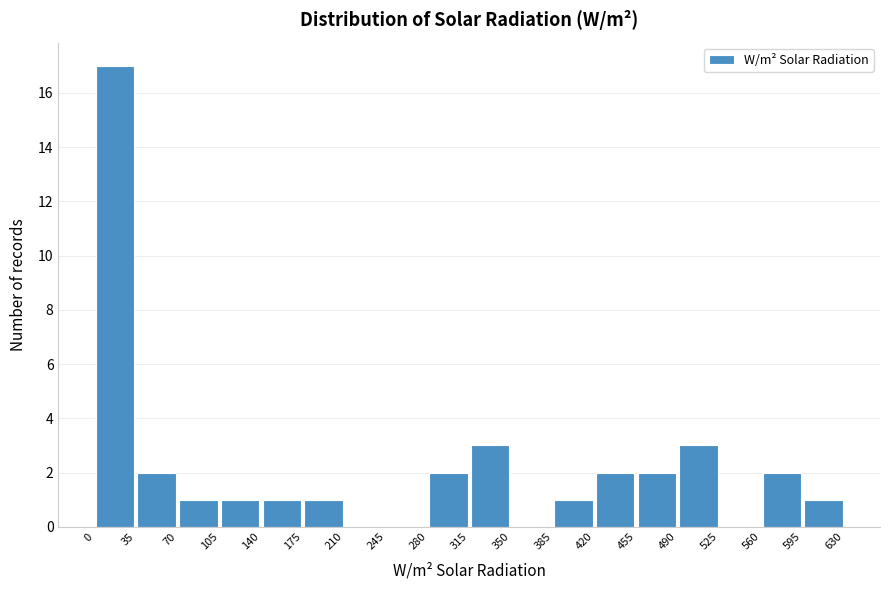

Reading left to right, transcribe this chart: for each bar, give the range it covers on the x-axis and its height. The values are not printed on the chart, so give them approximately, as read against the axis.

0 to 35: 17
35 to 70: 2
70 to 105: 1
105 to 140: 1
140 to 175: 1
175 to 210: 1
210 to 245: 0
245 to 280: 0
280 to 315: 2
315 to 350: 3
350 to 385: 0
385 to 420: 1
420 to 455: 2
455 to 490: 2
490 to 525: 3
525 to 560: 0
560 to 595: 2
595 to 630: 1